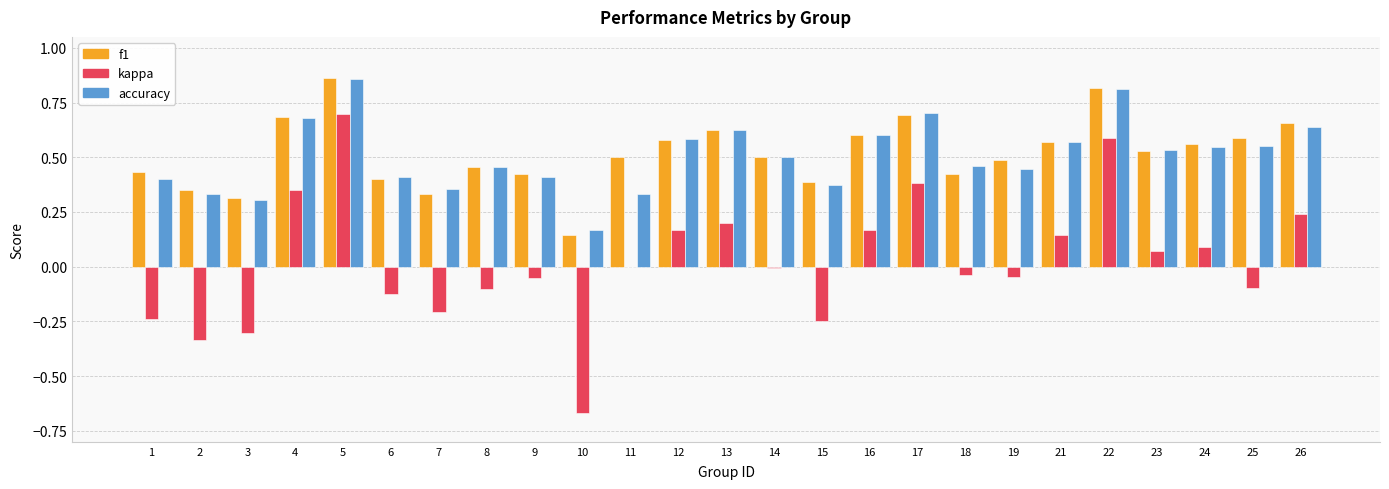

At which category is the sum across all series the highest?

5